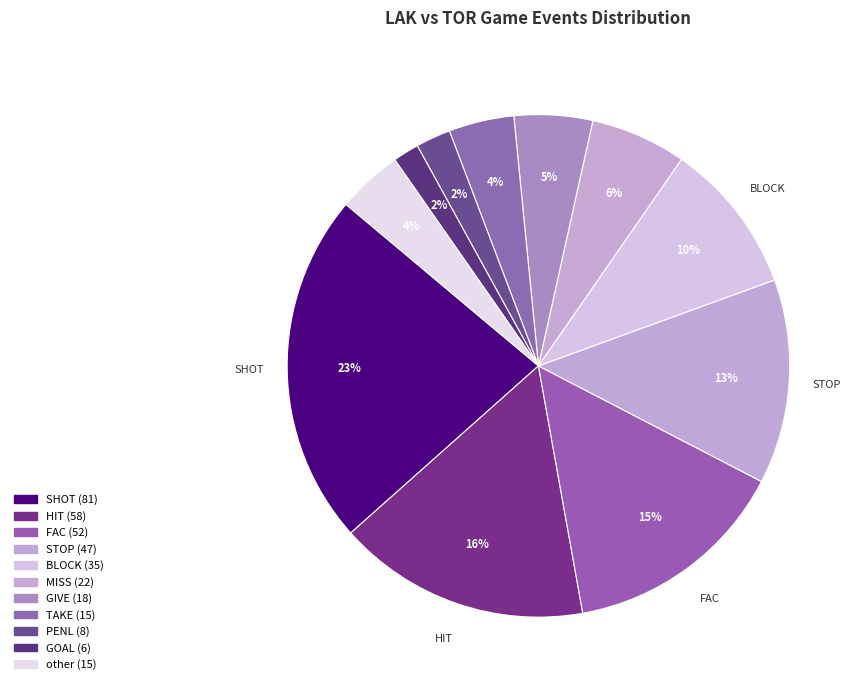

Is it true that HIT is 27% of the pie?

False